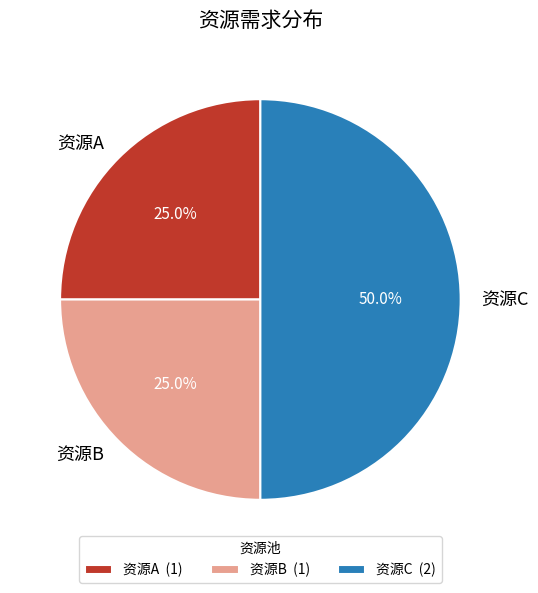

Combined, what portion of the pie is 资源C and 资源B?

75.0%